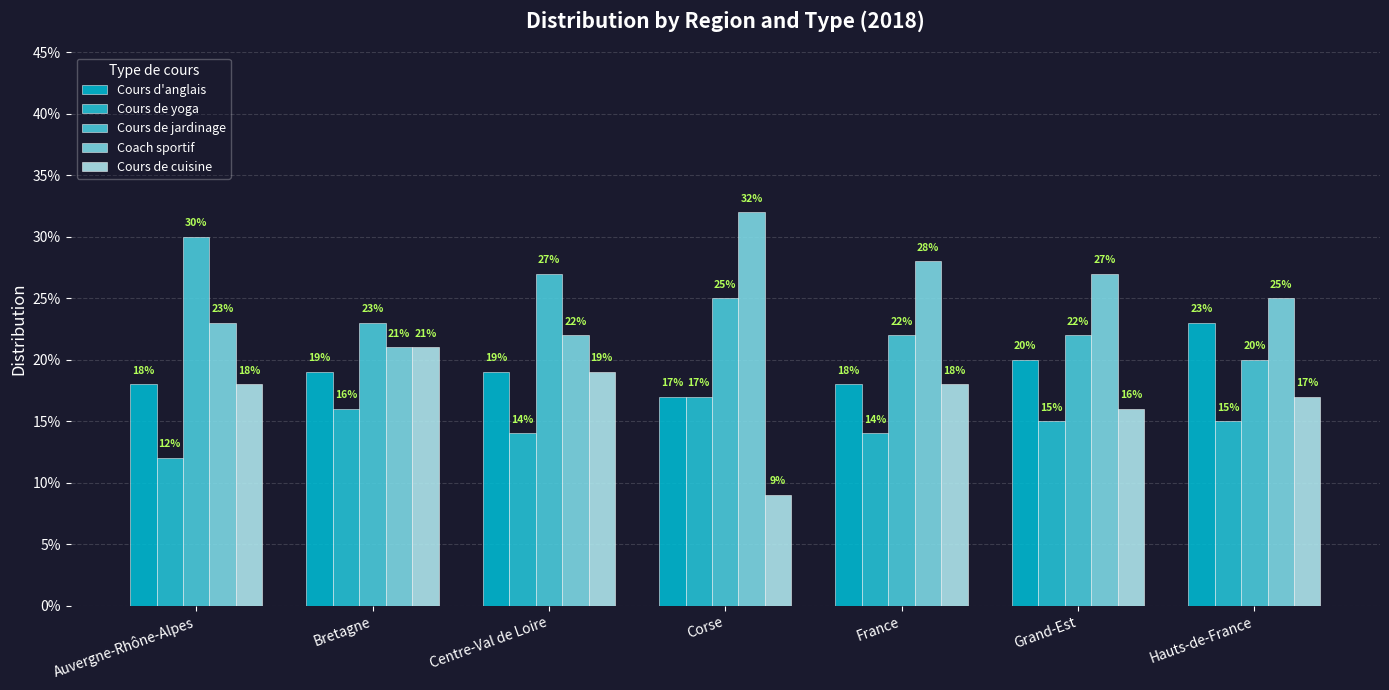

Is the value of Cours de jardinage at Auvergne-Rhône-Alpes greater than the value of Coach sportif at Corse?

No